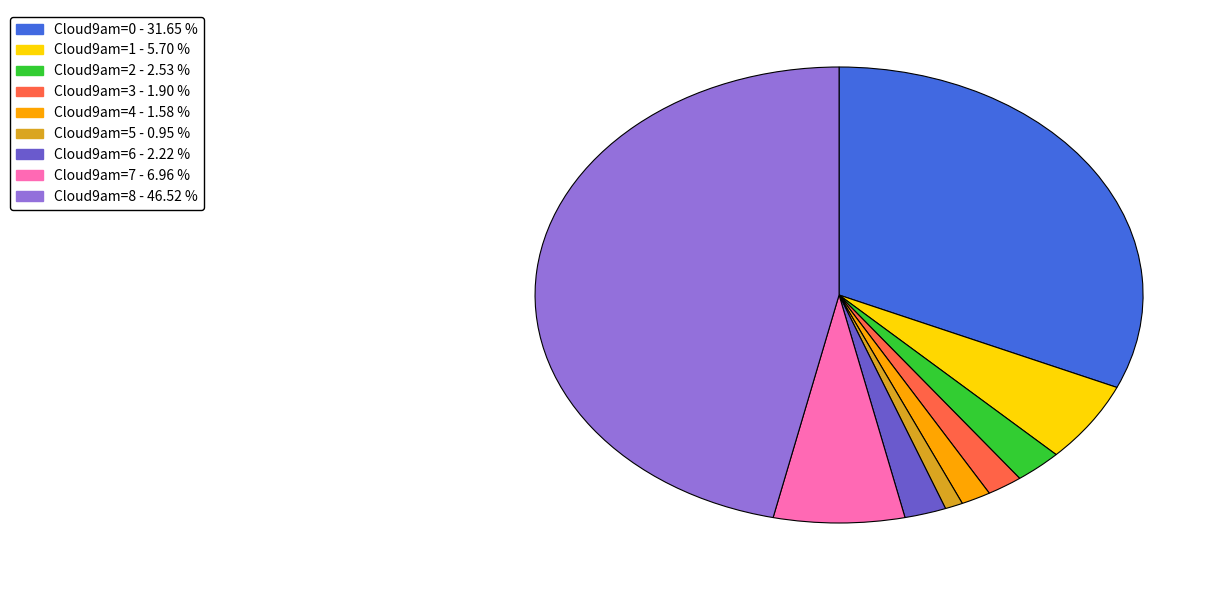

Is there a majority slice in this chart?

No